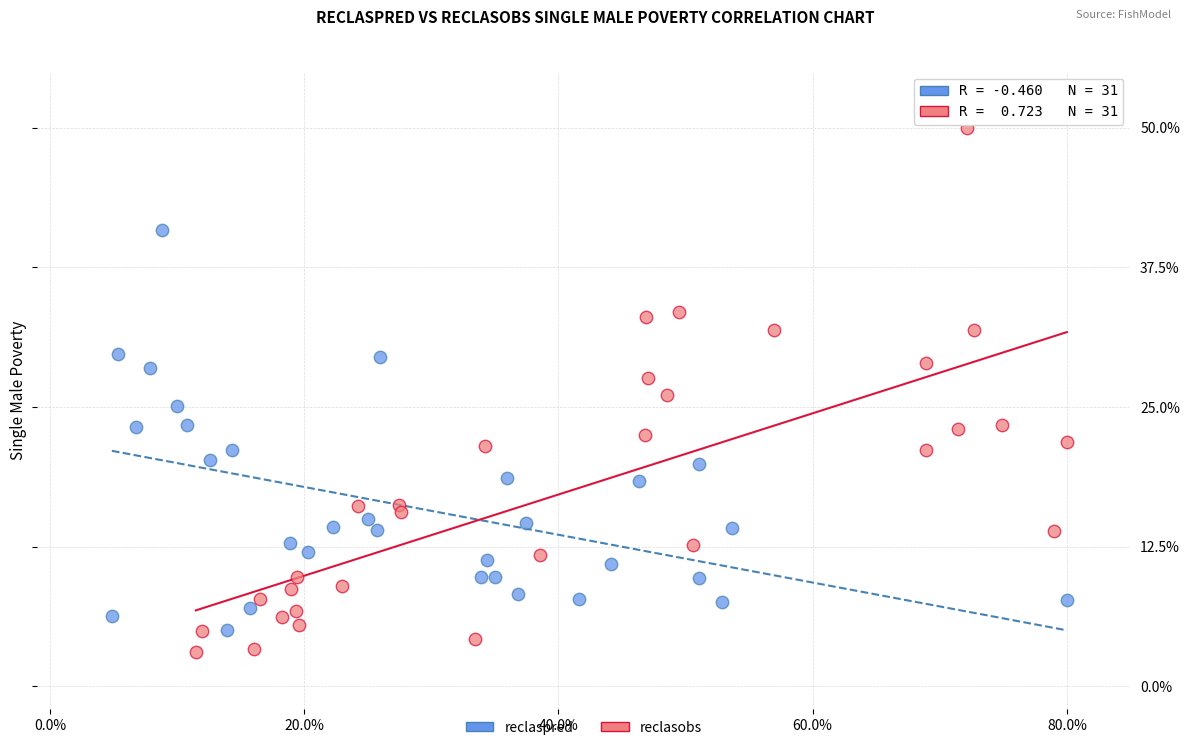

Which series contains the highest Y value?

reclasobs